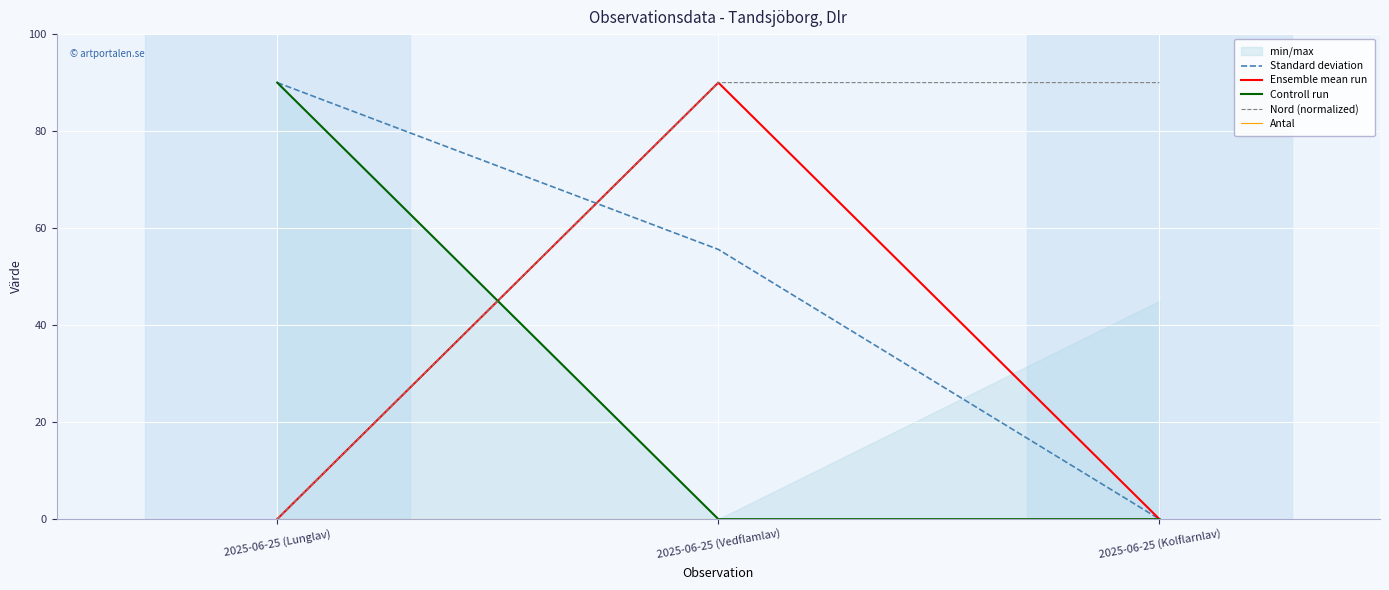

Between 2025-06-25 (Lunglav) and 2025-06-25 (Kolflarnlav), which is larger?

2025-06-25 (Lunglav)